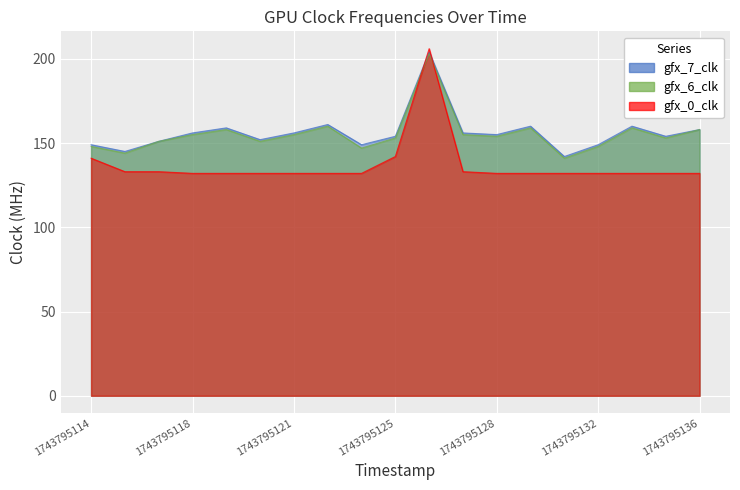

How many series are shown in this chart?

3